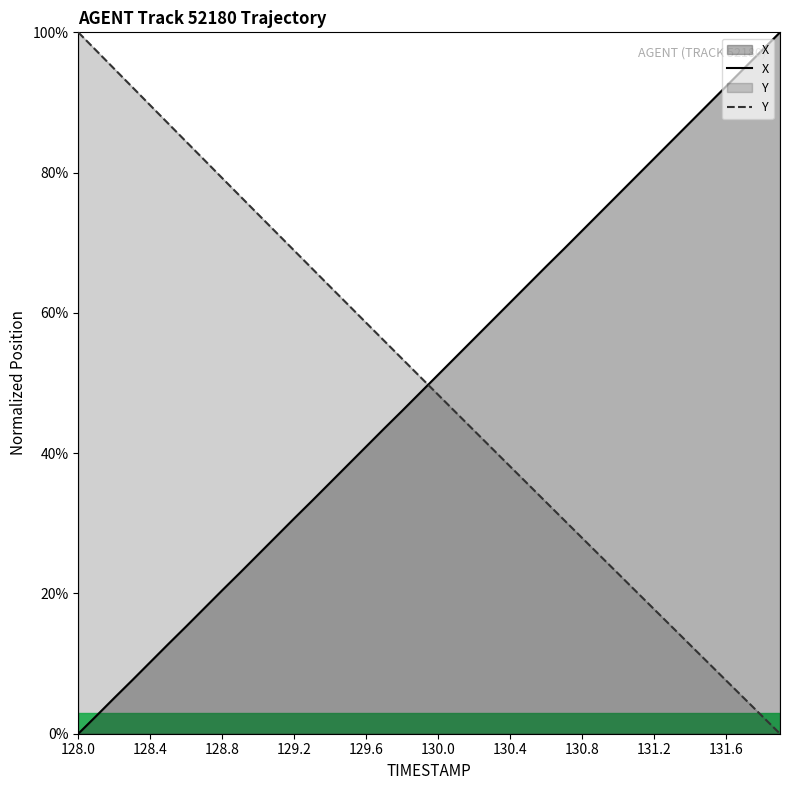

How many positive values does the Y series have?

39